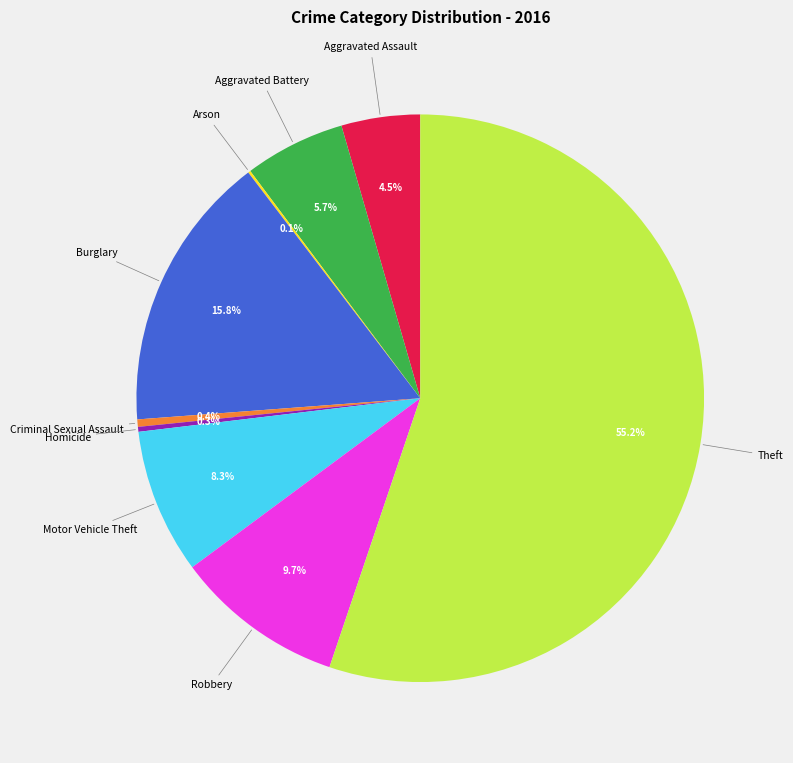

To the nearest percent, what is the average slice percentage?

11%